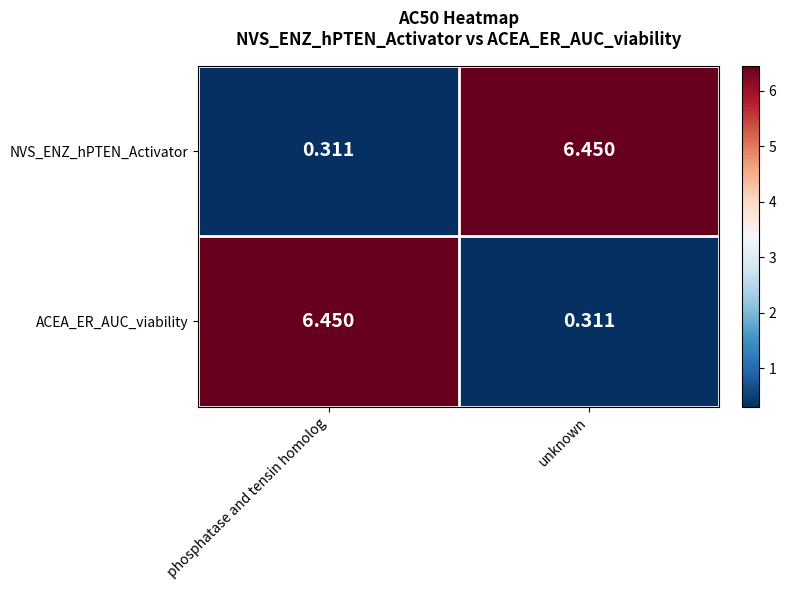

Where is ACEA_ER_AUC_viability nearest to the value 3?

unknown